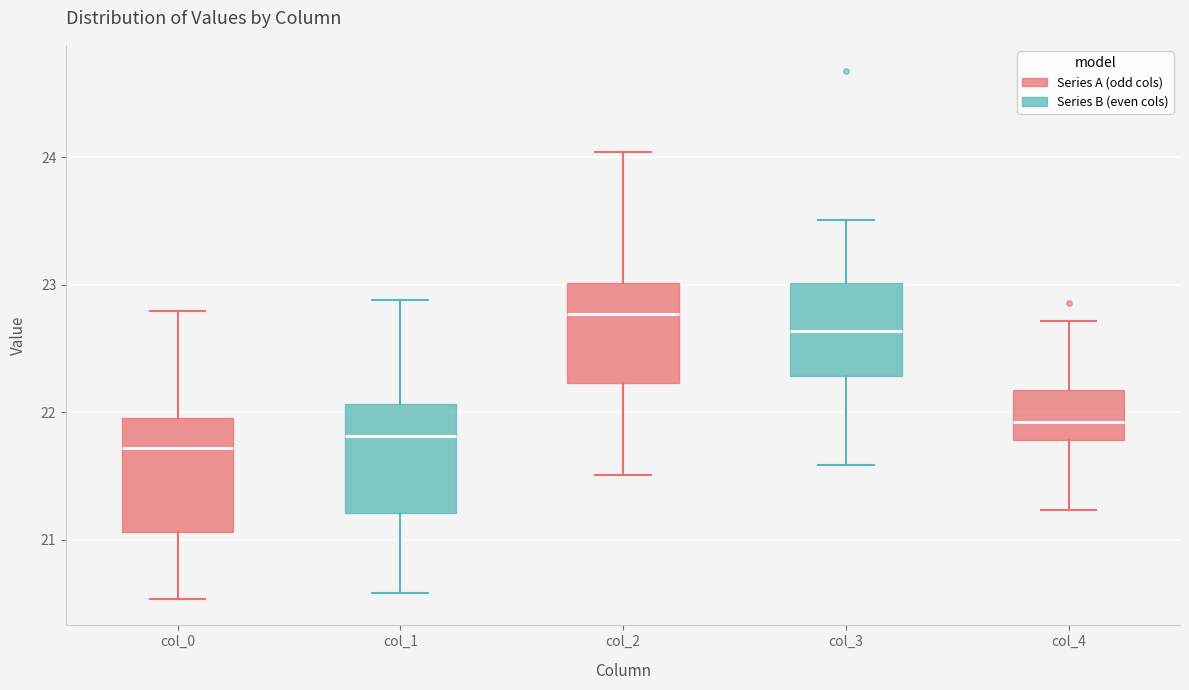

Which box's median line is the highest?

col_2